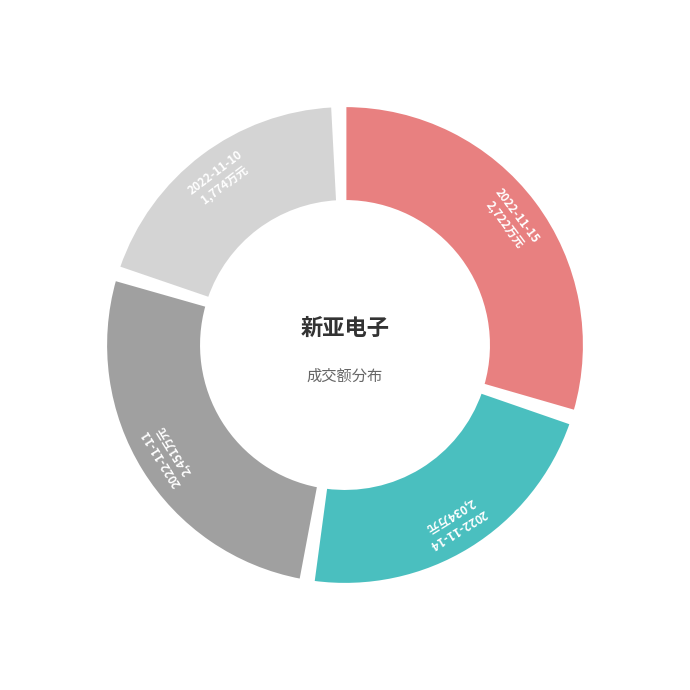

Count the number of slices in the pie.

4